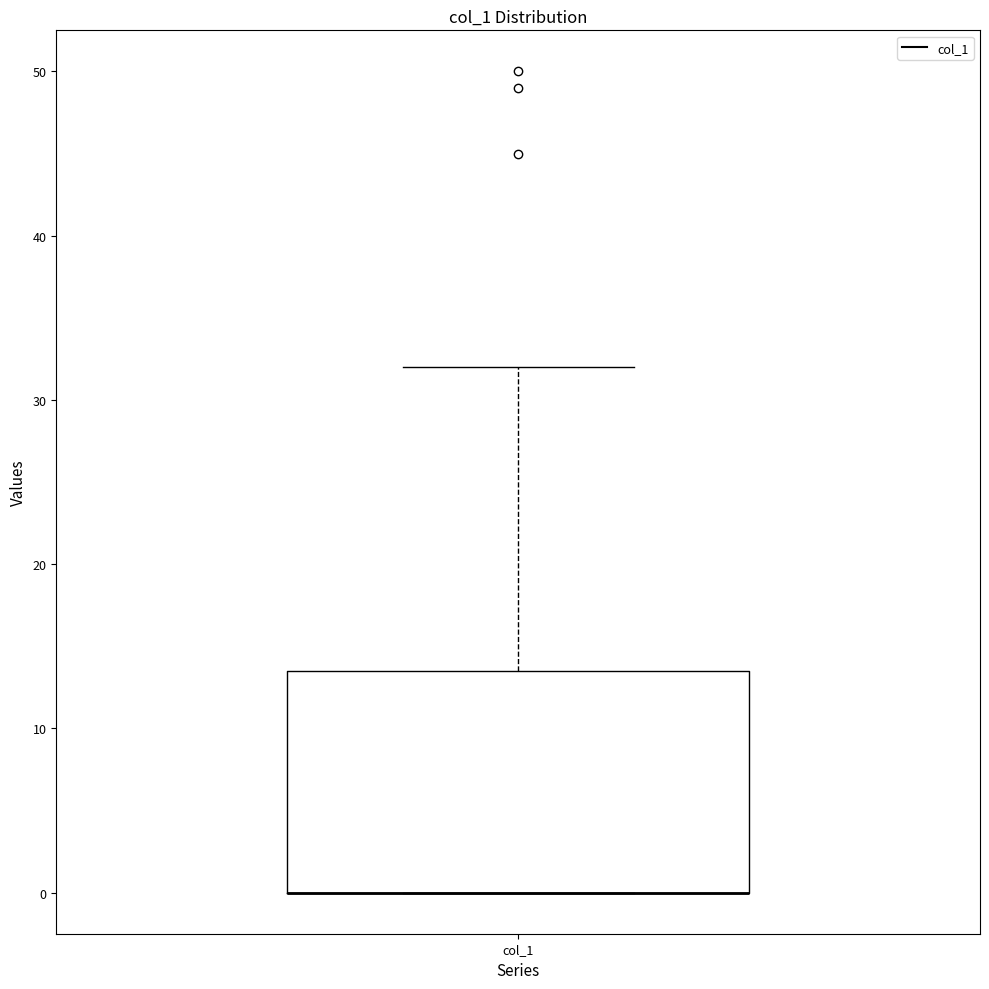

Read this box plot against the y-axis: the position of the median line, the range covered by the box, and the ends of both whiskers. The values are not printed on the chart, so give them approximately, as read against the axis.

median 0 (drawn on the box's lower edge), box 0 to 14, whiskers 0 to 32